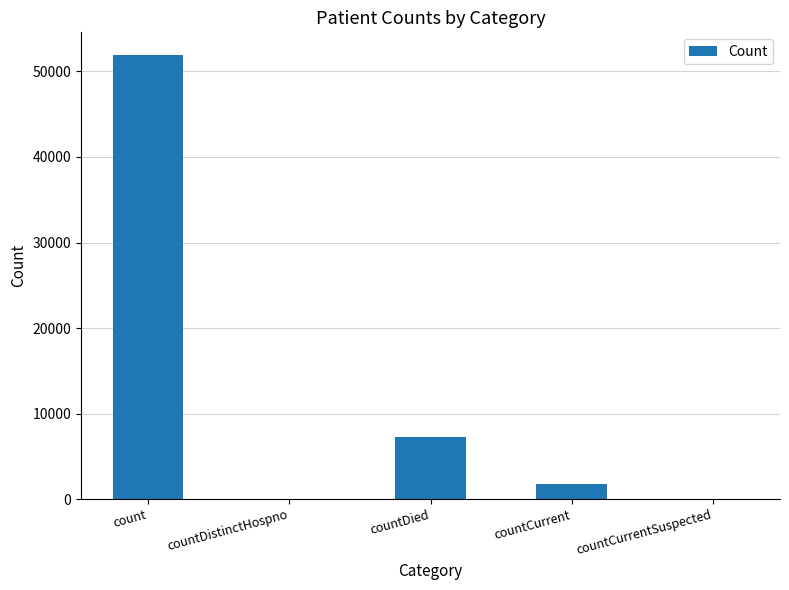

Reading left to right, extract all data points from this chart.

count=51978	countDistinctHospno=0	countDied=7218	countCurrent=1780	countCurrentSuspected=0